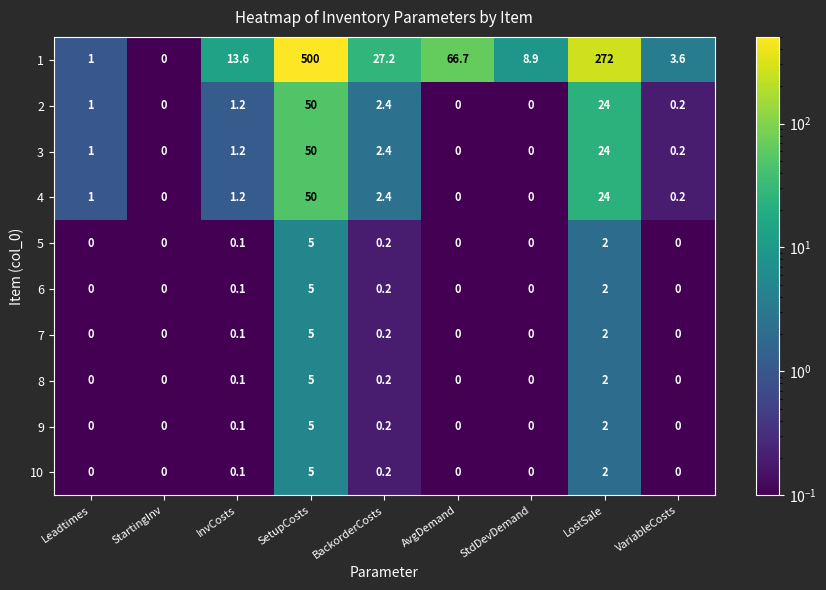

What is the difference between the highest and lowest values at VariableCosts?

3.6